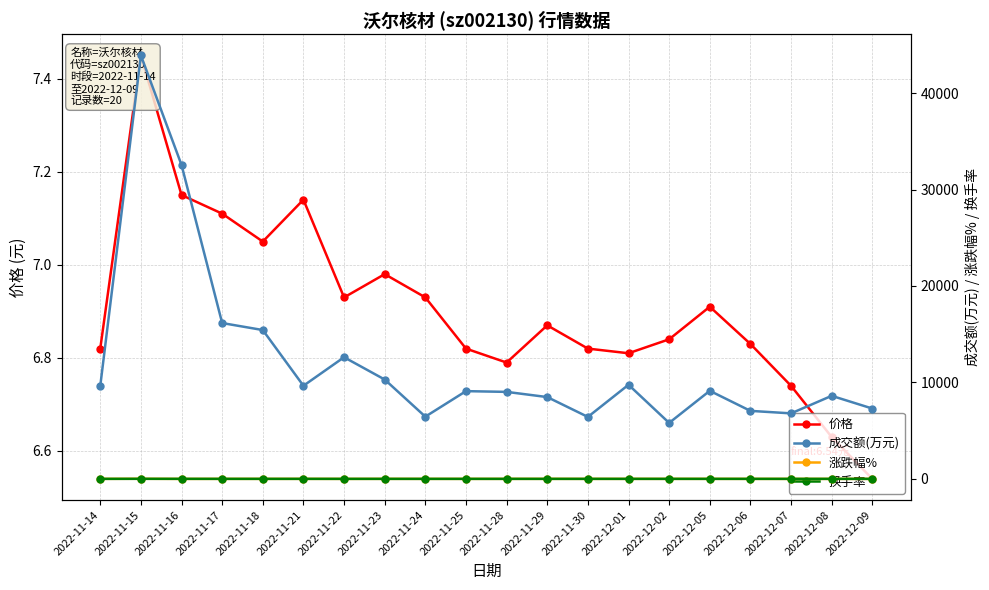

Between which two adjacent categories do 涨跌幅% and 价格 first intersect?

2022-11-14 and 2022-11-15